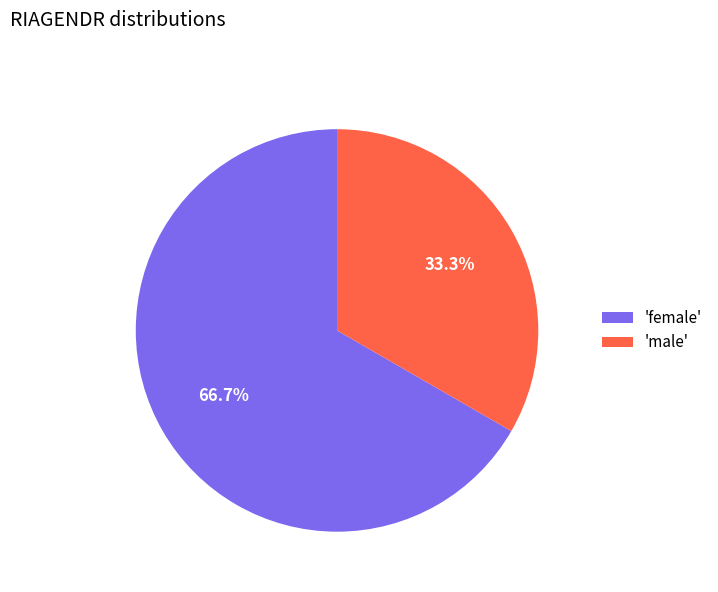

Rank the categories by value from highest to lowest.

'female', 'male'